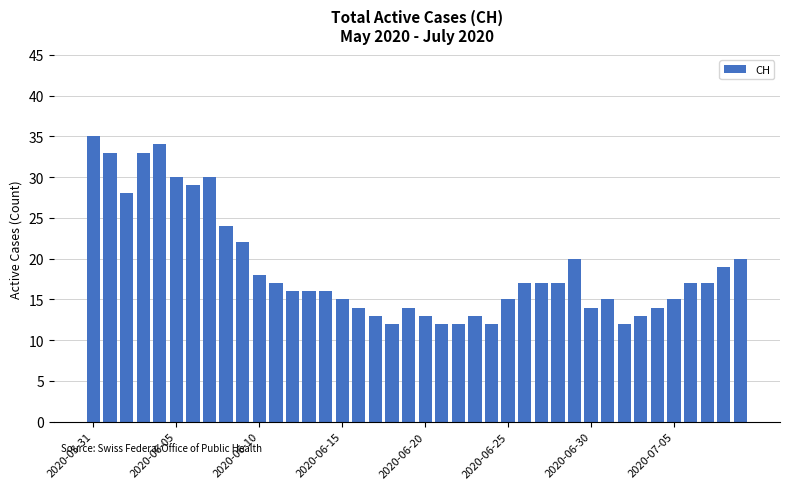

What is the average value?

19